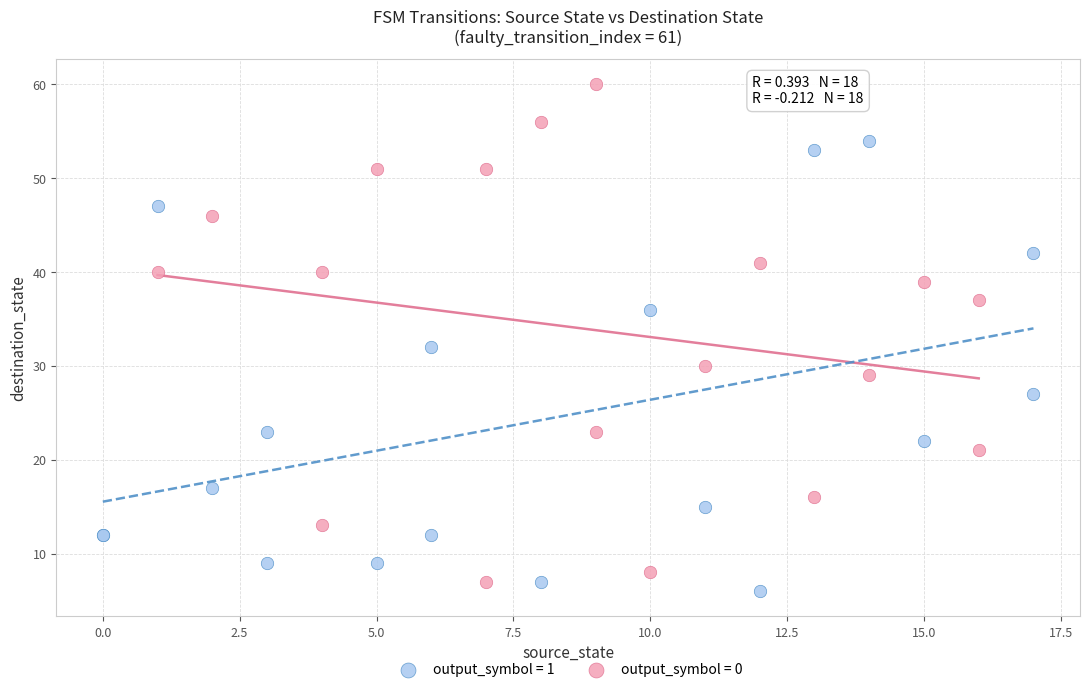

Which series has the largest Y range (max minus min)?

output_symbol = 0